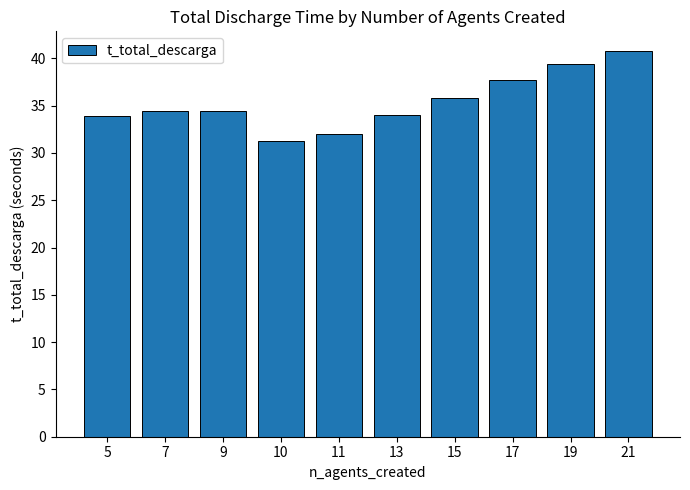

Is it true that the value at 21 is 40.8?

True